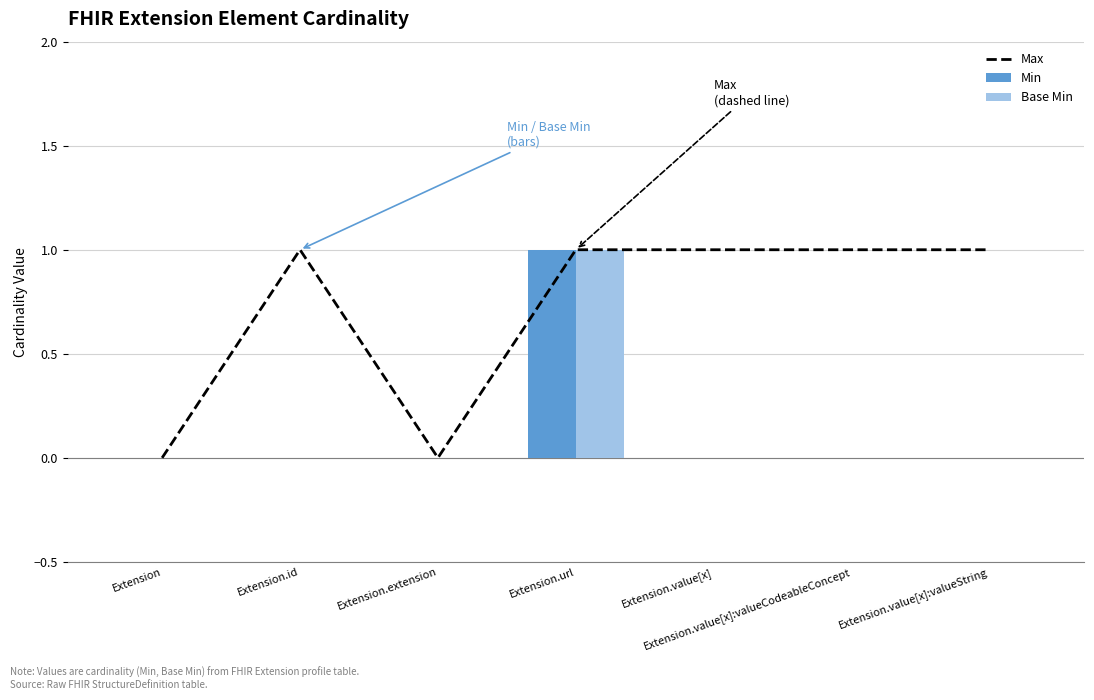

Is the value of Min at Extension.value[x] greater than the value of Base Min at Extension.url?

No